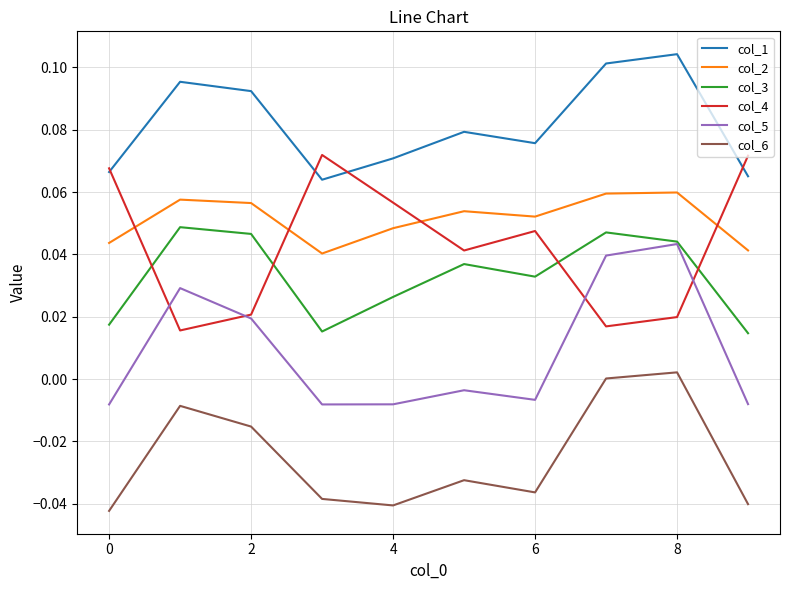

True or false: col_5 and col_6 cross at least once.

False